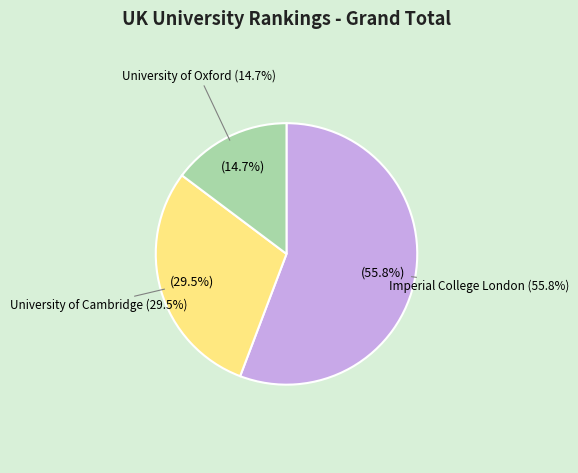

What is the smallest slice in the pie chart?

University of Oxford